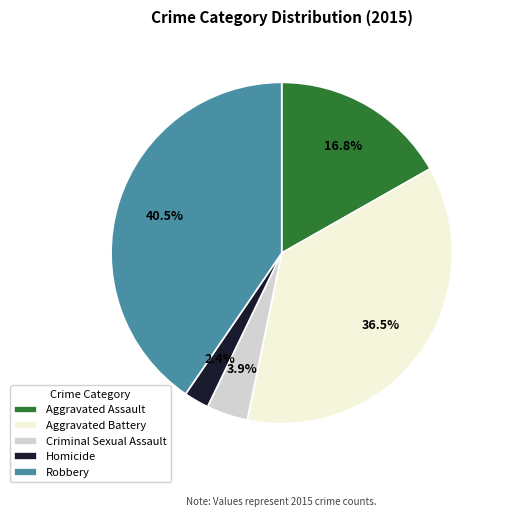

To the nearest percent, what is the average slice percentage?

20%